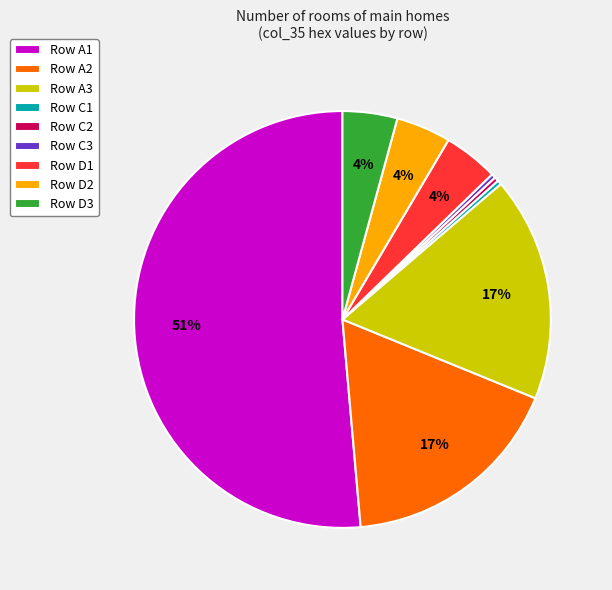

Which has a higher value, Row C3 or Row A2?

Row A2